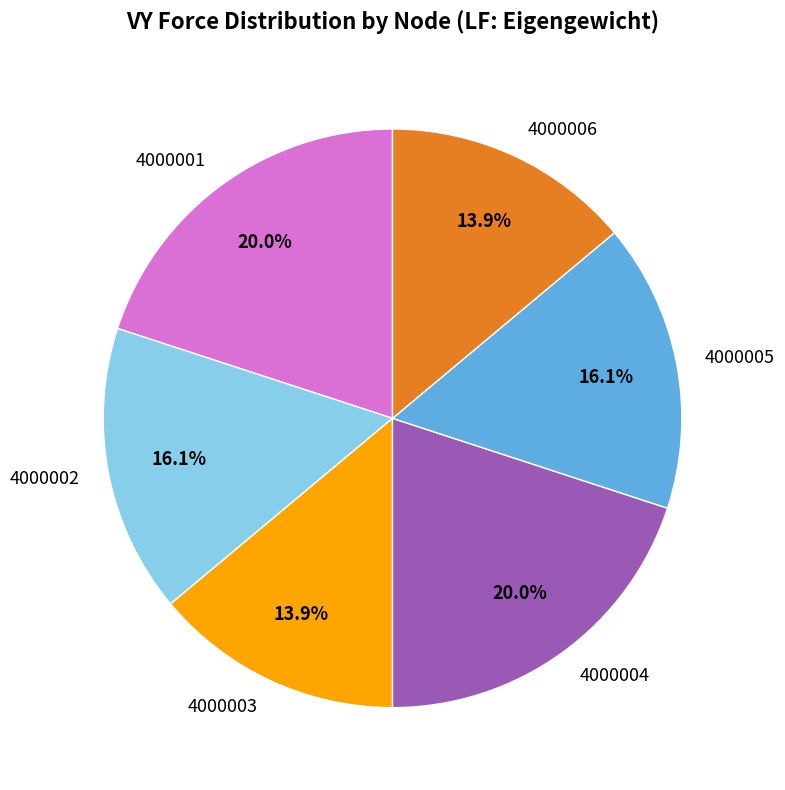

Is 4000005 the majority of the pie?

No